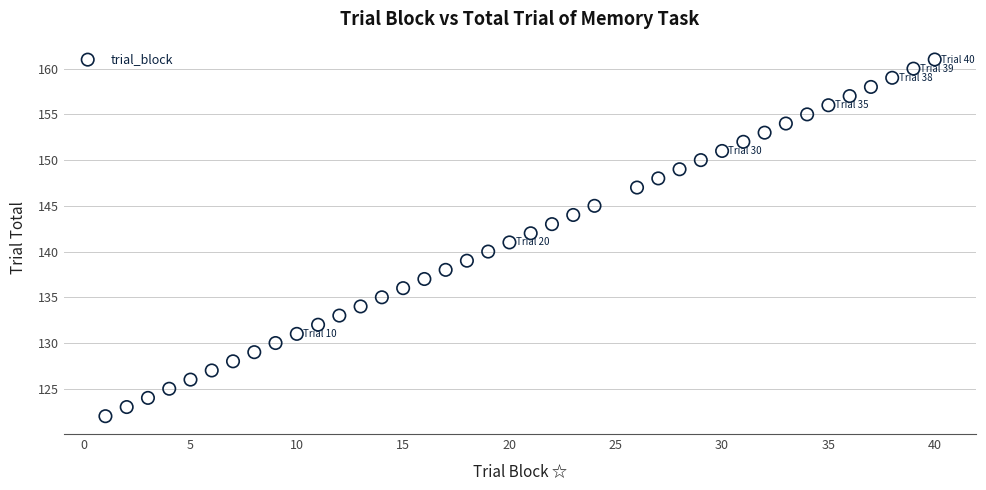

What is the range of Y values (max minus min)?

39